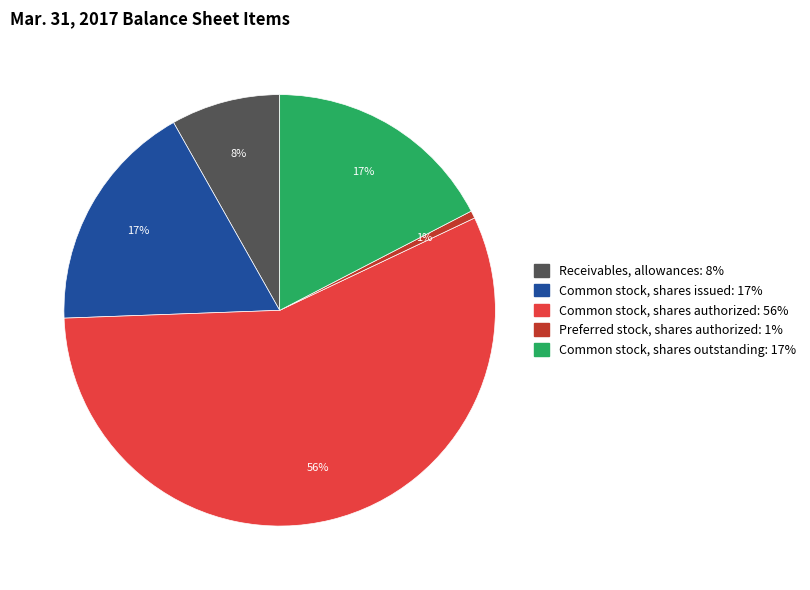

What percentage is the Common stock, shares outstanding slice, to the nearest percent?

17%